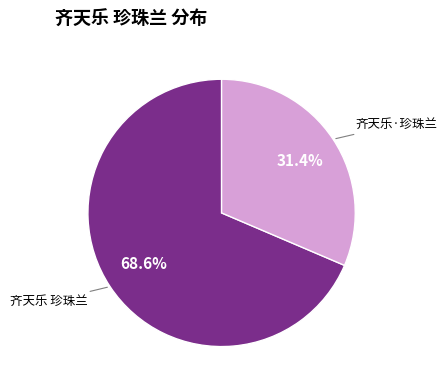

Which has a higher value, 齐天乐 珍珠兰 or 齐天乐·珍珠兰?

齐天乐 珍珠兰